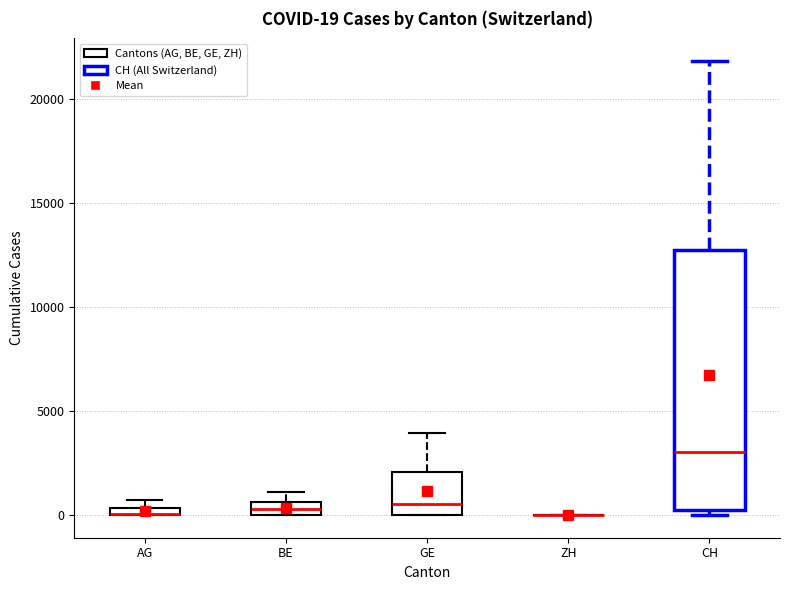

Which box is the tallest, from its lower edge to its upper edge?

CH